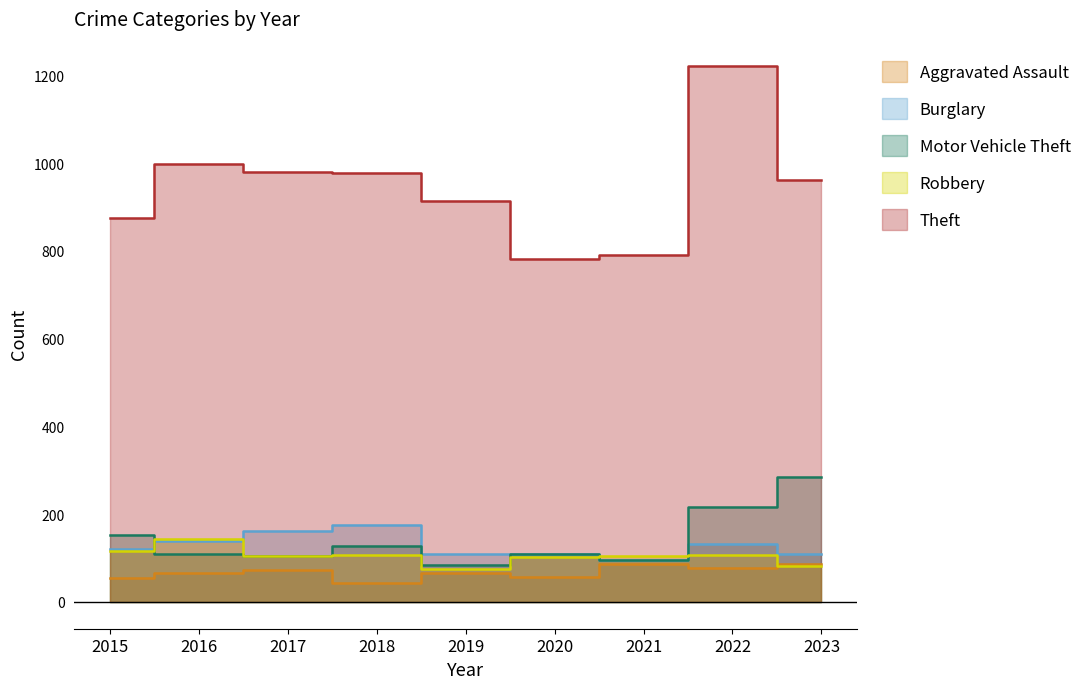

At 2023, list the series in order from largest to smallest.

Theft, Motor Vehicle Theft, Burglary, Aggravated Assault, Robbery